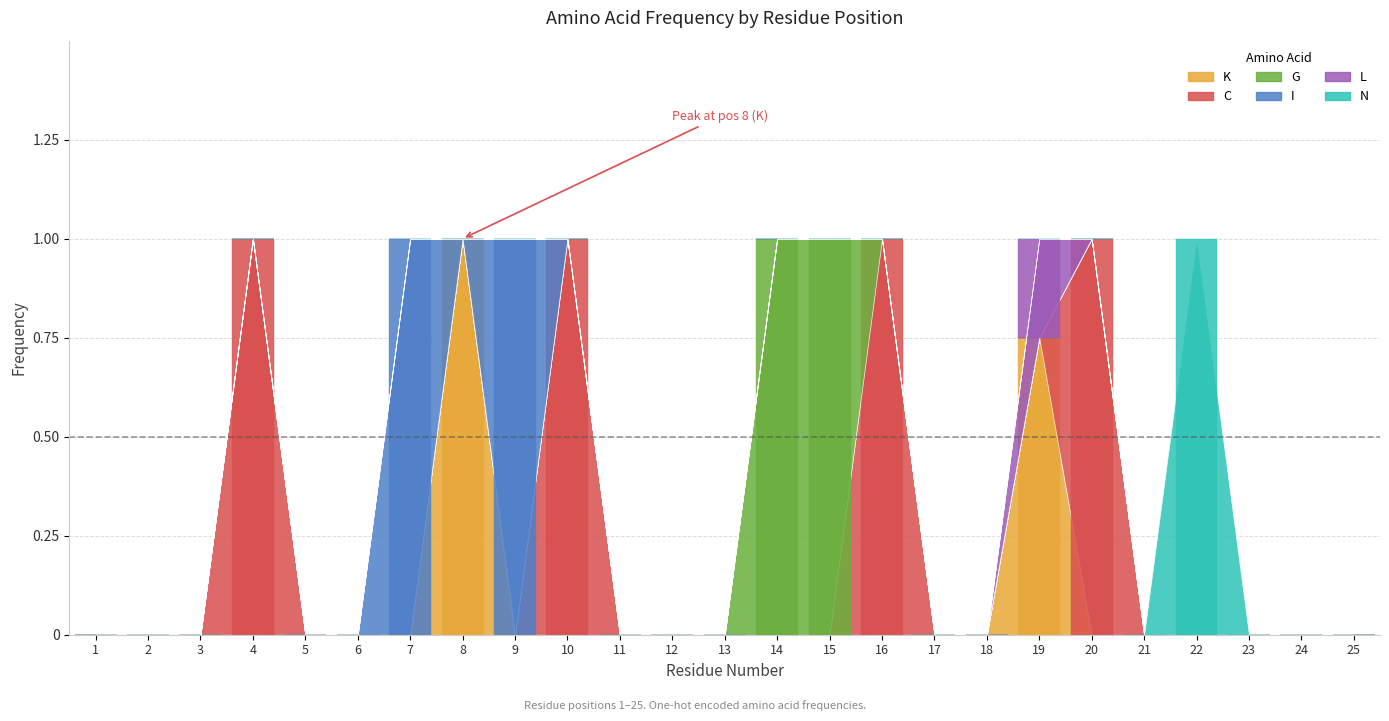

At how many categories does at least one series exceed 0?

11